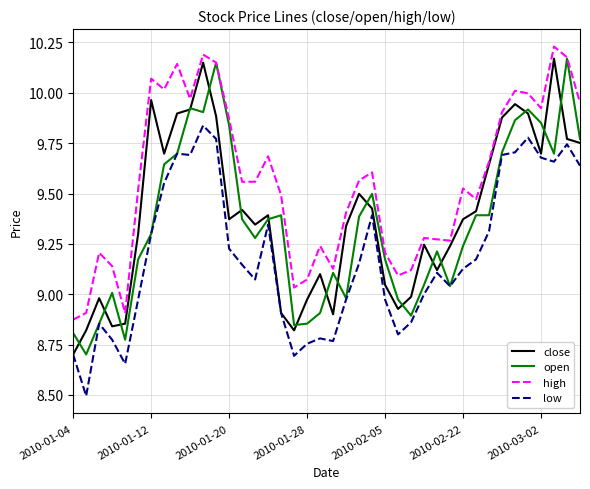

True or false: low and high cross at least once.

False